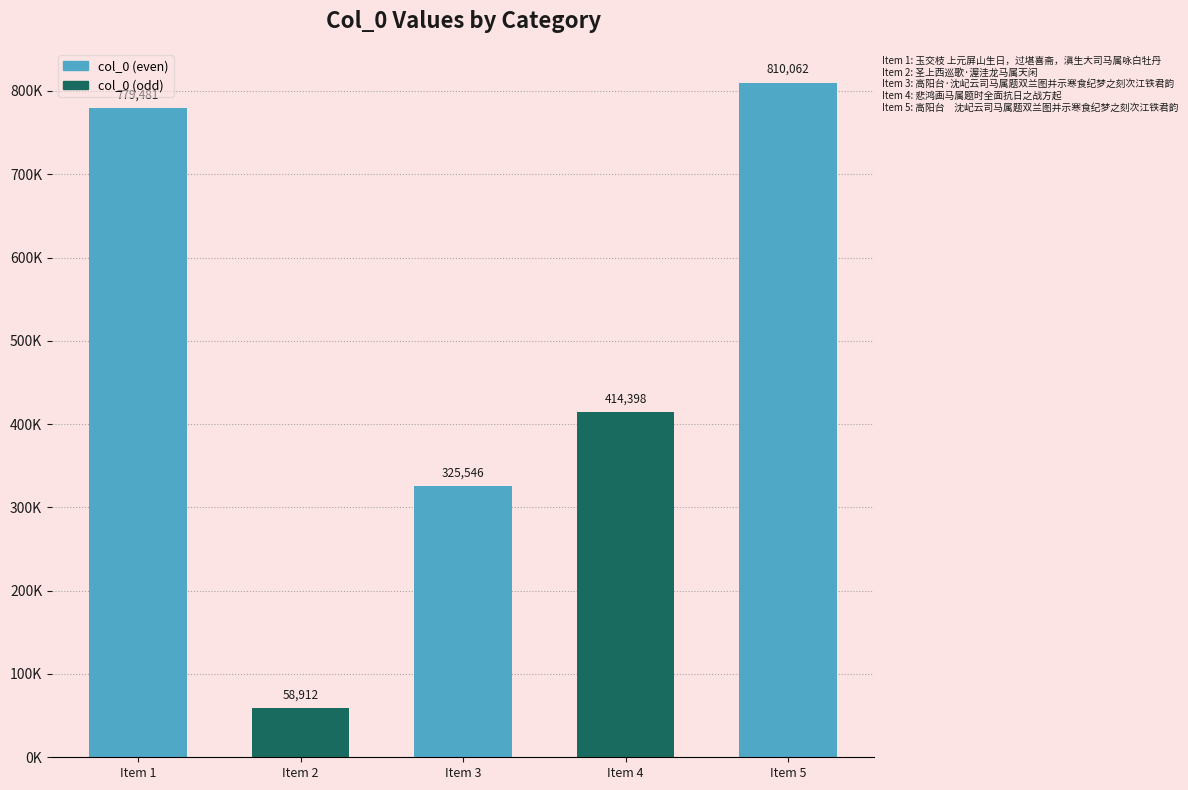

Are the bars horizontal?

No